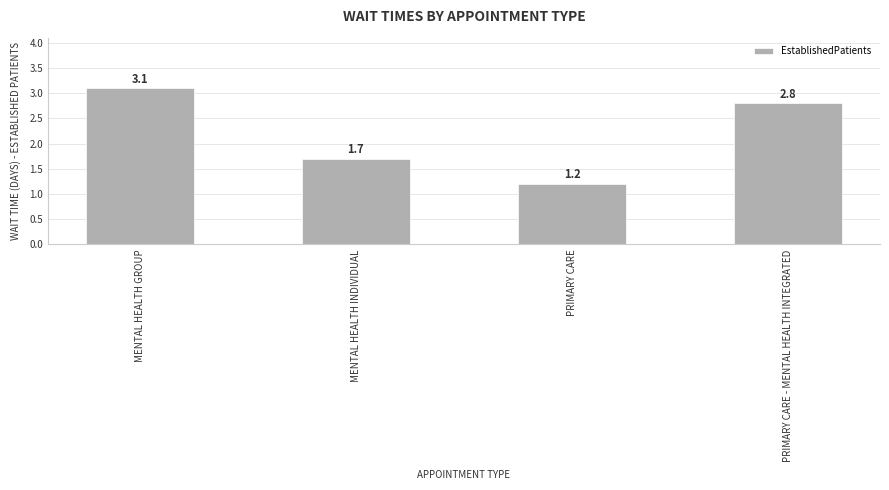

What value does the data have at PRIMARY CARE?

1.2